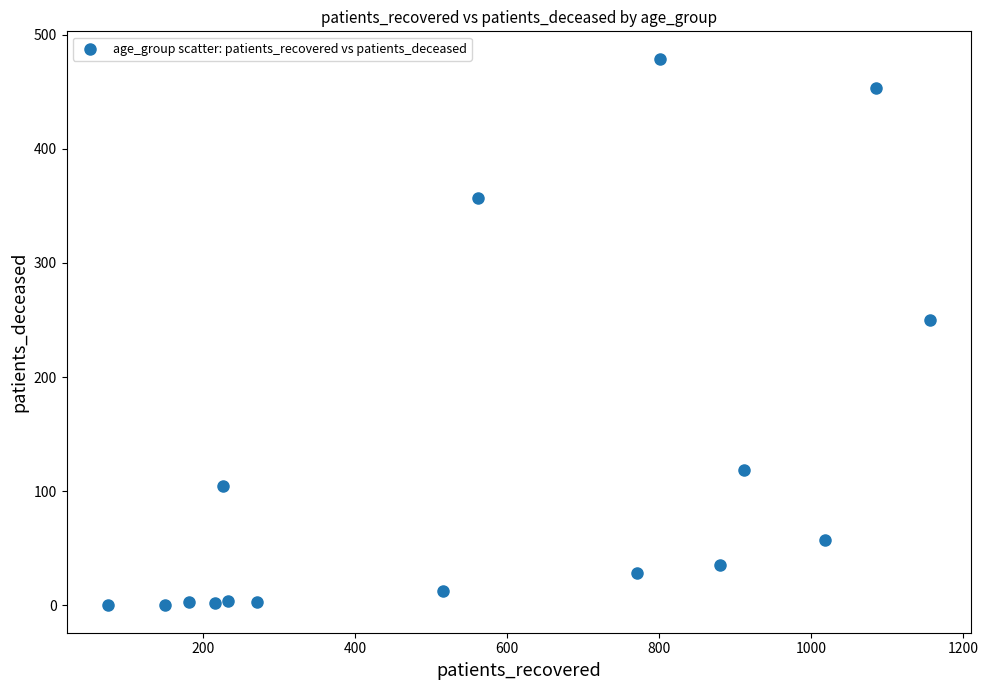

What is the range of Y values (max minus min)?

479